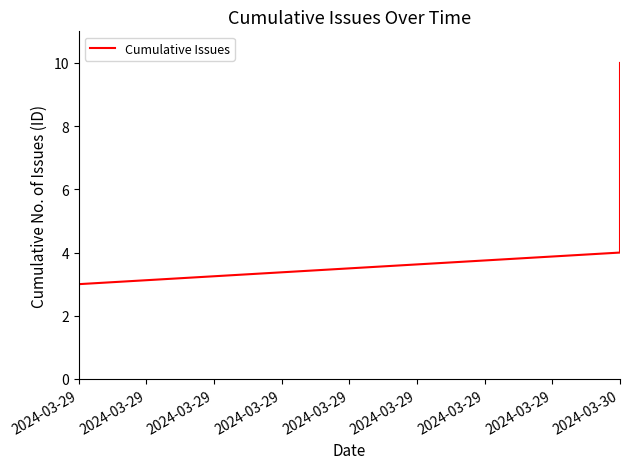

True or false: the data shows 16 at 2024-03-30.

False